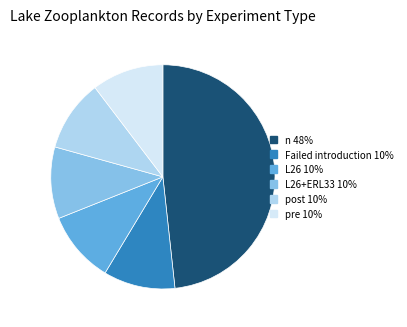

Count the number of slices in the pie.

6